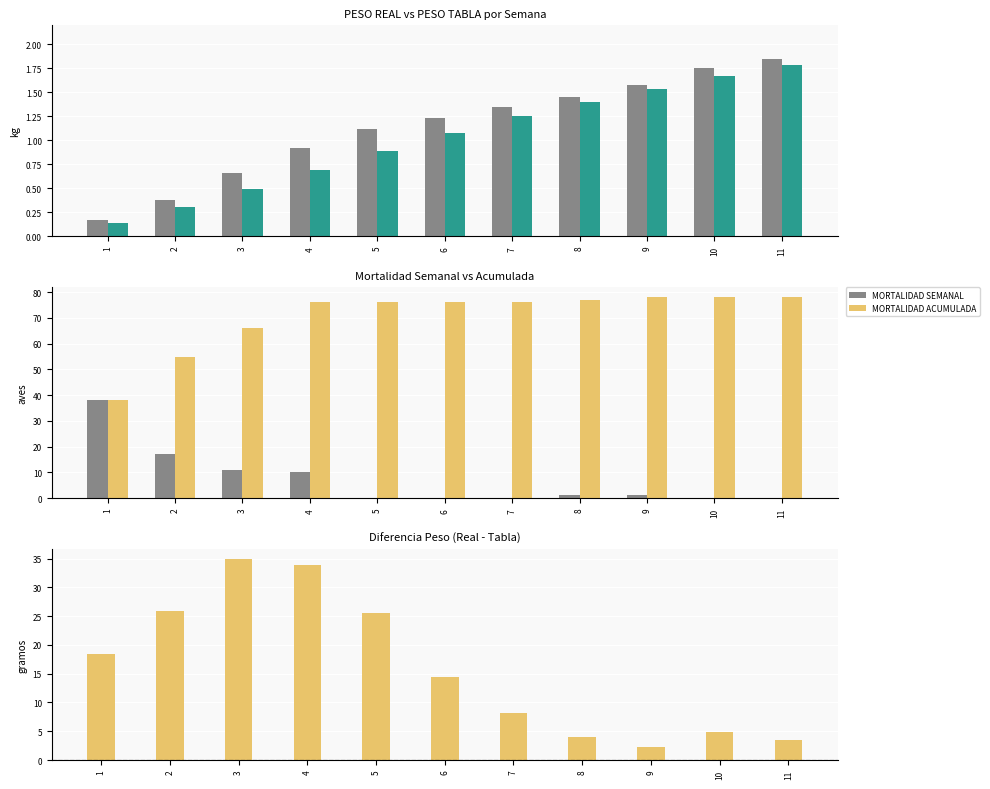

Reading left to right, transcribe all the data shown in this chart.

PESO REAL: 1=0.2	2=0.4	3=0.7	4=0.9	5=1.1	6=1.2	7=1.4	8=1.5	9=1.6	10=1.8	11=1.9
PESO TABLA: 1=0.1	2=0.3	3=0.5	4=0.7	5=0.9	6=1.1	7=1.2	8=1.4	9=1.5	10=1.7	11=1.8
MORTALIDAD SEMANAL: 1=38.0	2=17.0	3=11.0	4=10.0	5=0.0	6=0.0	7=0.0	8=1.0	9=1.0	10=0.0	11=0.0
MORTALIDAD ACUMULADA: 1=38.0	2=55.0	3=66.0	4=76.0	5=76.0	6=76.0	7=76.0	8=77.0	9=78.0	10=78.0	11=78.0
DIFERENCIA PESO: 1=18.4	2=25.9	3=34.9	4=33.9	5=25.6	6=14.4	7=8.1	8=4.0	9=2.3	10=4.8	11=3.4